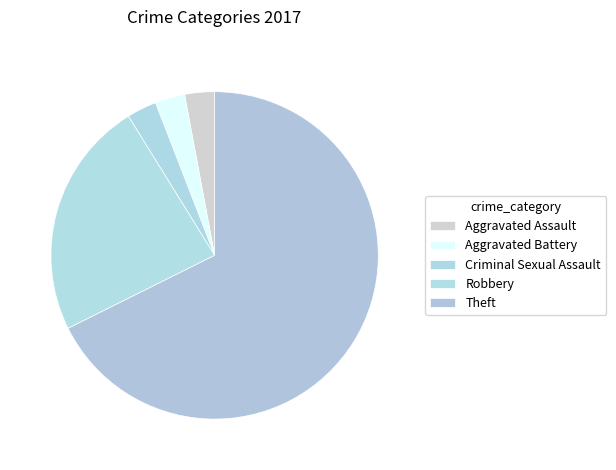

Which category accounts for the majority?

Theft